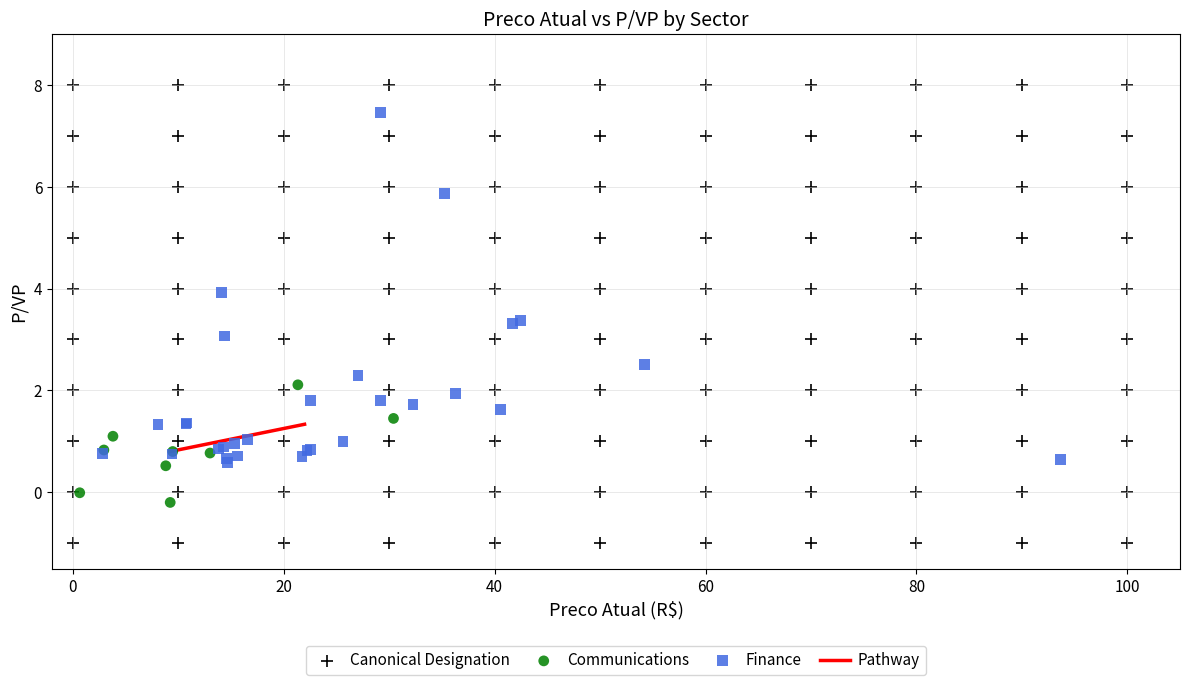

Which series reaches the minimum Y coordinate?

Canonical Designation